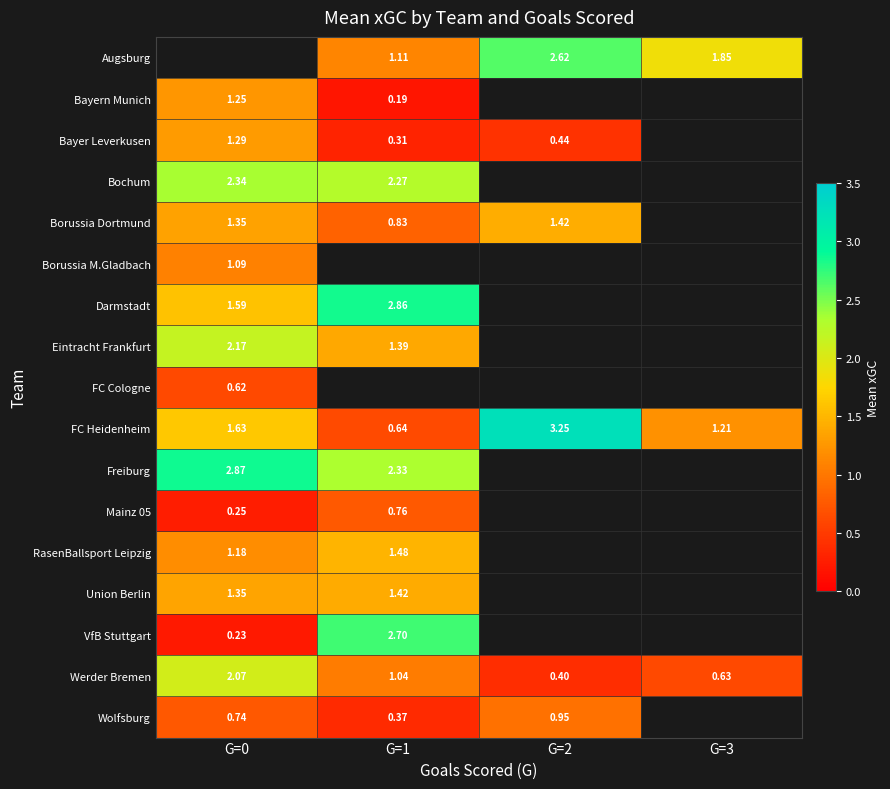

How many positive values does the Eintracht Frankfurt series have?

2